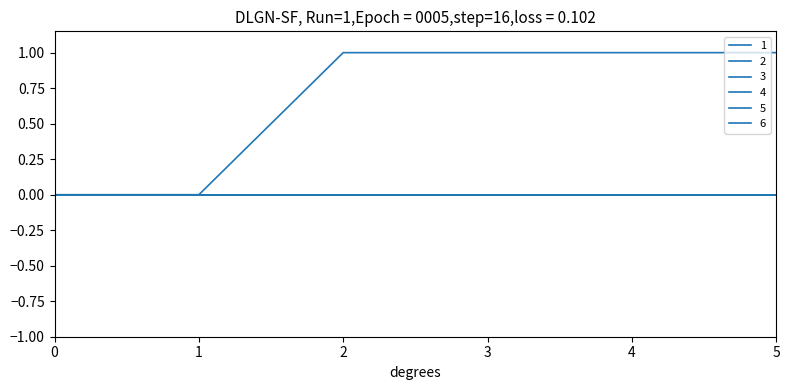

Which series has the widest spread of values?

1